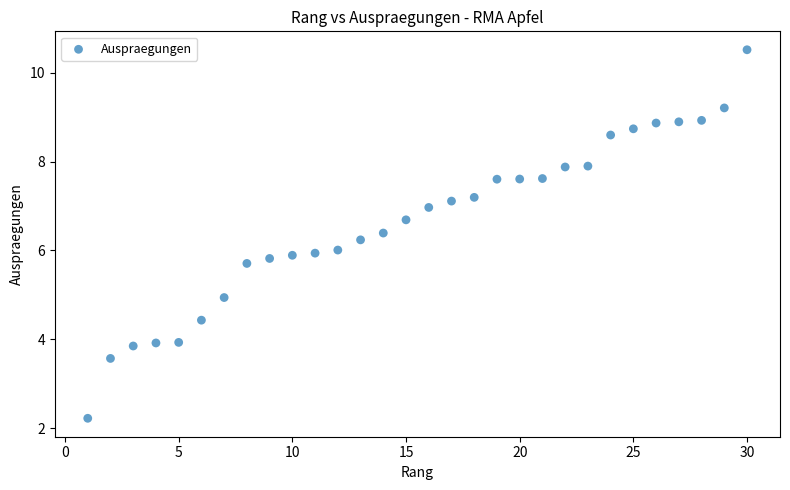

What is the range of X values (max minus min)?

29.0